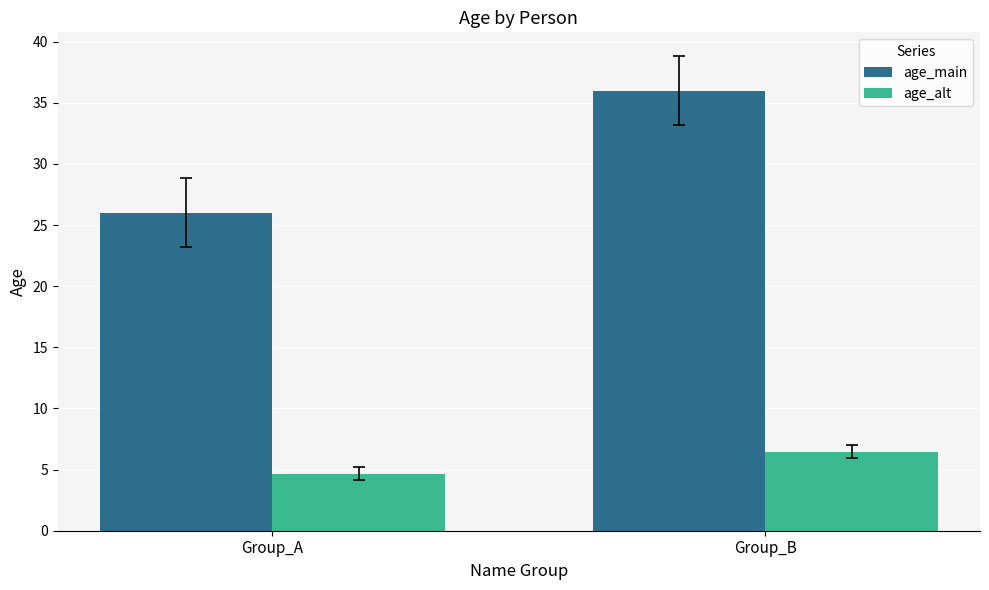

What is the sum of the age_main values at Group_A and Group_B?

62.0